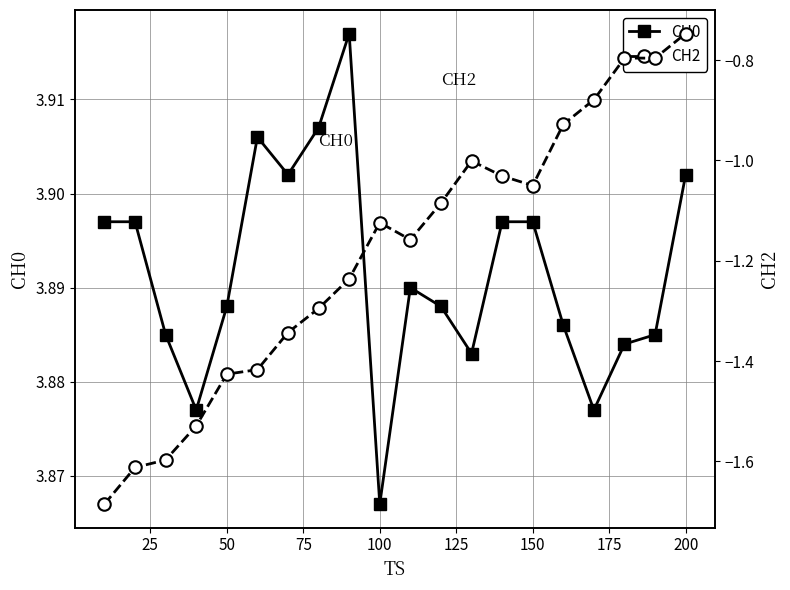

What is the minimum value for CH2?

-1.7